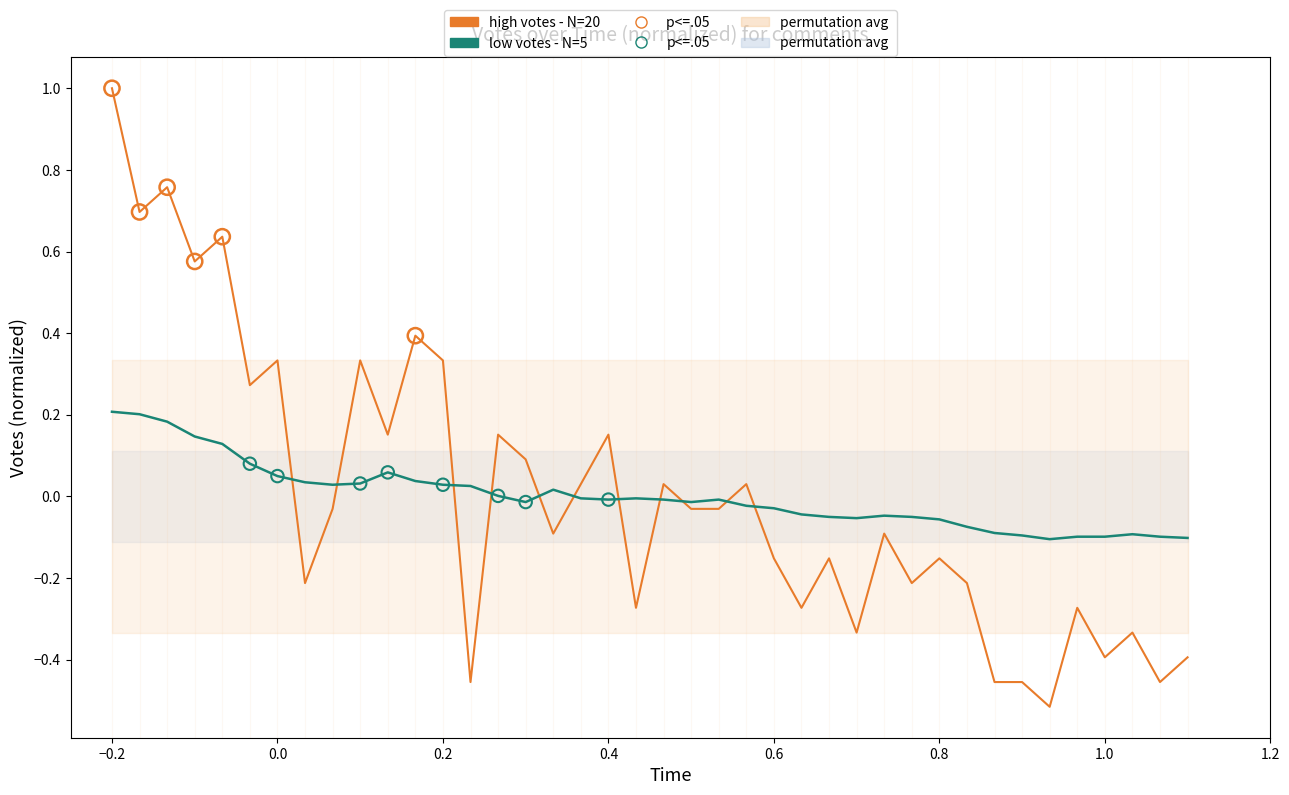

Is the value of low votes - N=5 at 0.0 greater than the value of high votes - N=20 at 23?

Yes